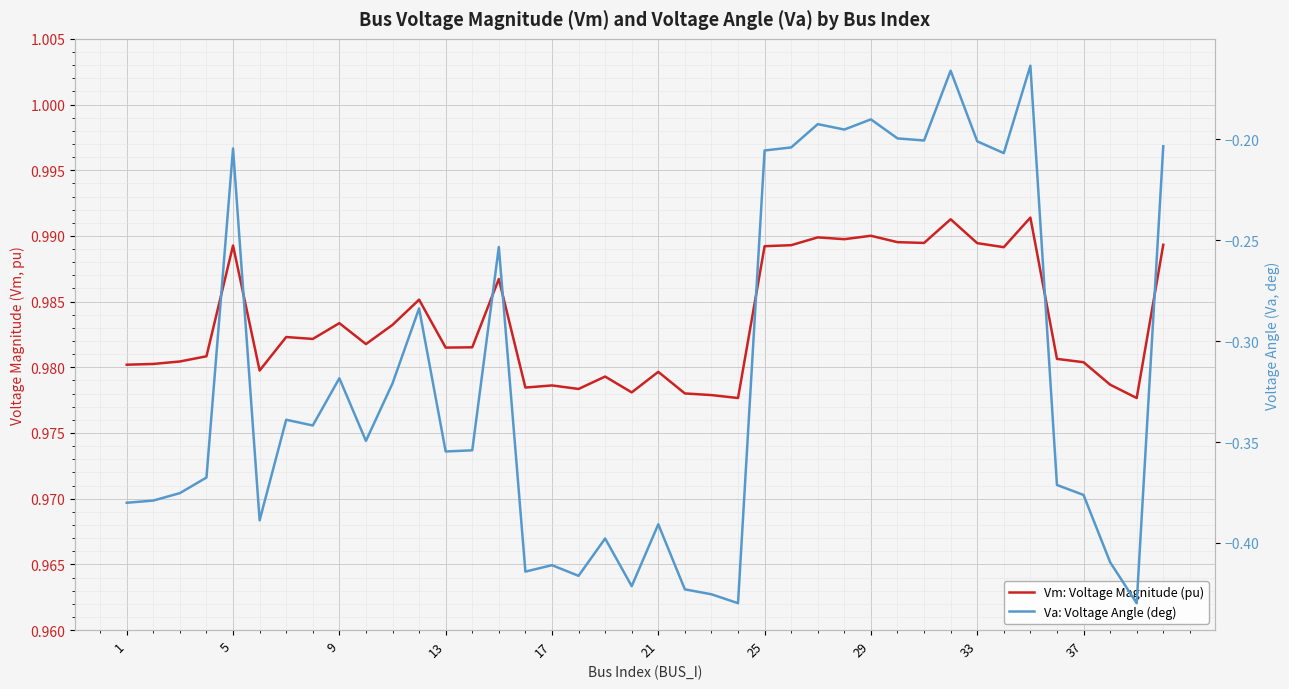

At how many categories does at least one series exceed 0?

40